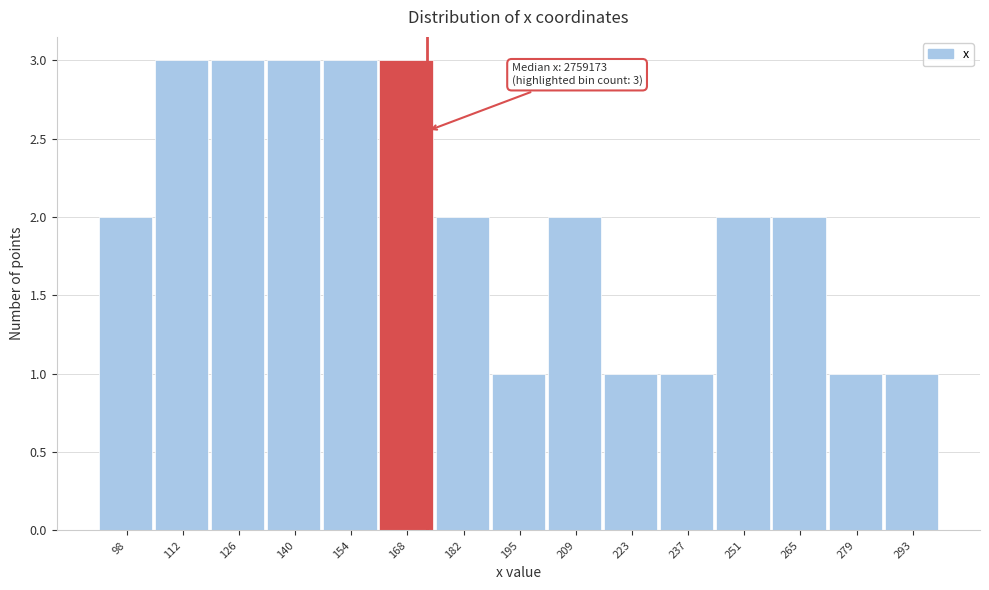

Reading left to right, list all the values displayed in this chart.

2	3	3	3	3	3	2	1	2	1	1	2	2	1	1